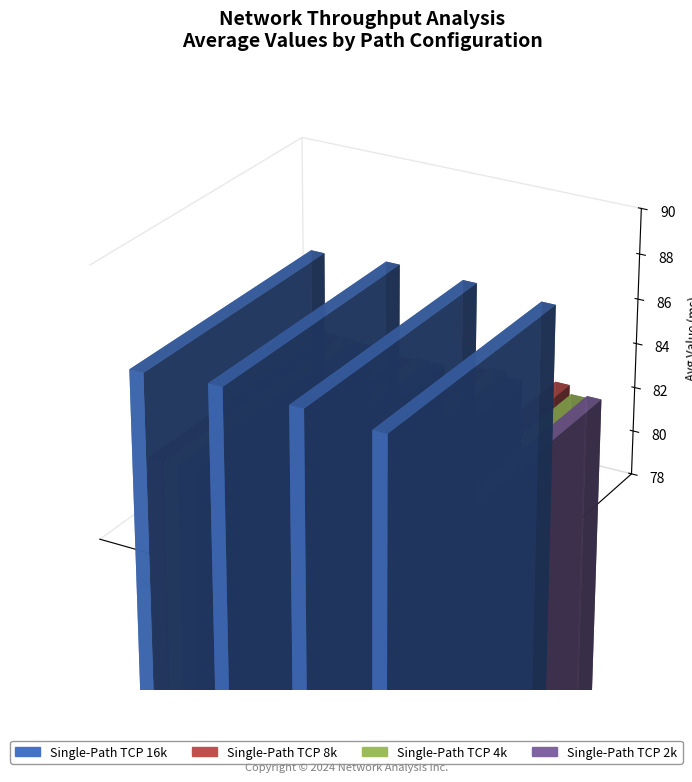

True or false: Single-Path TCP 4k has a value of 41.9 at MPTCP-4.

False